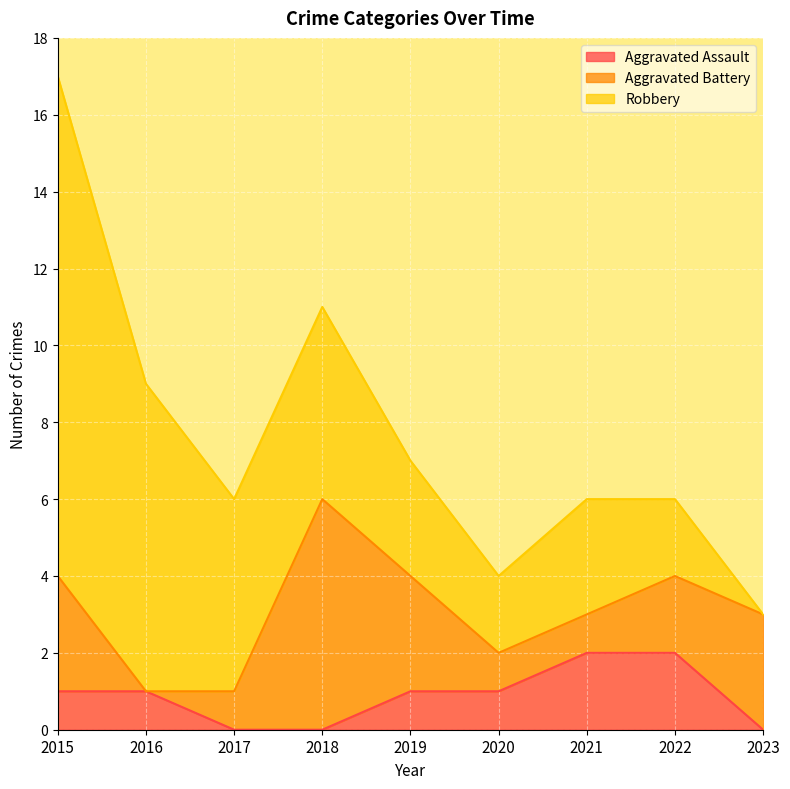

Rank the series by their average value, from lowest to highest.

Aggravated Assault, Aggravated Battery, Robbery